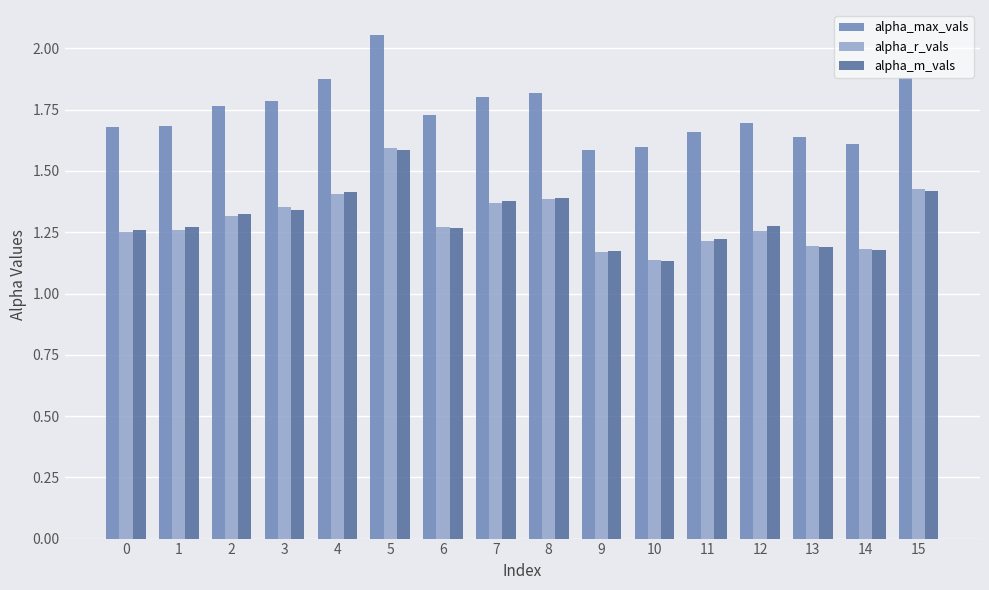

Where is alpha_r_vals nearest to the value 1?

10